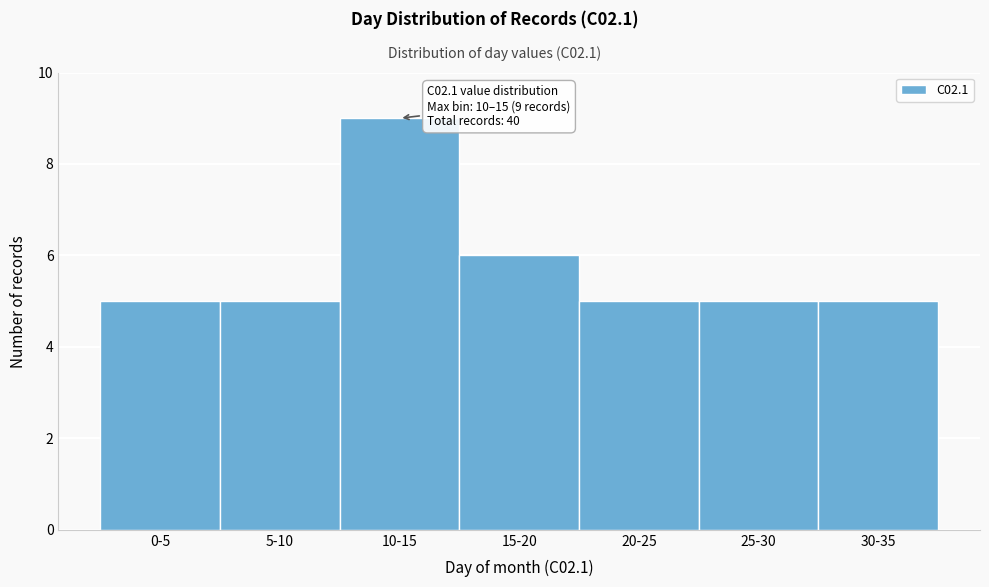

Reading left to right, extract all data points from this chart.

0-5=5	5-10=5	10-15=9	15-20=6	20-25=5	25-30=5	30-35=5